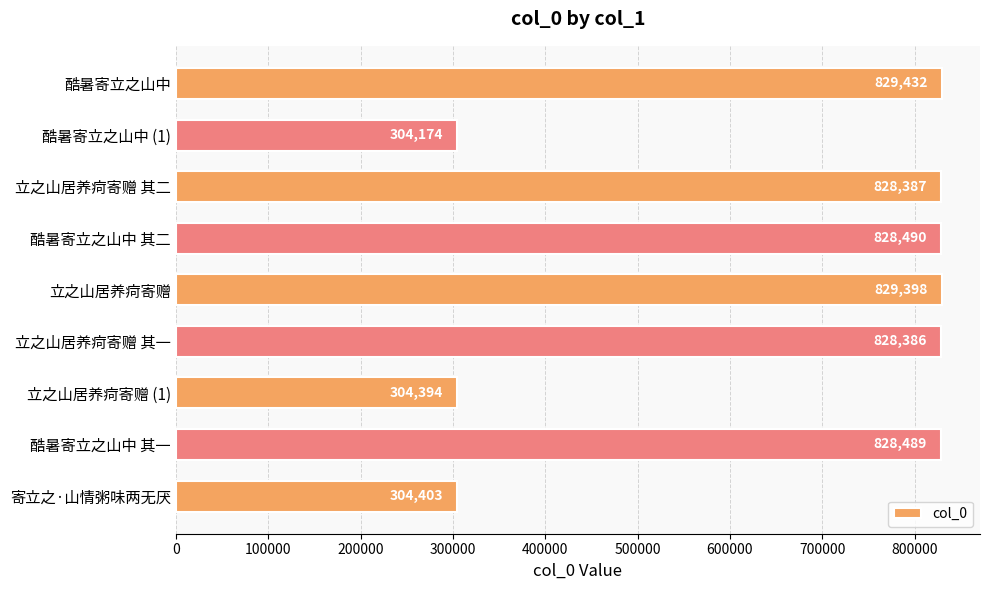

Which has a higher value, 立之山居养疴寄赠 其一 or 立之山居养疴寄赠 其二?

立之山居养疴寄赠 其二